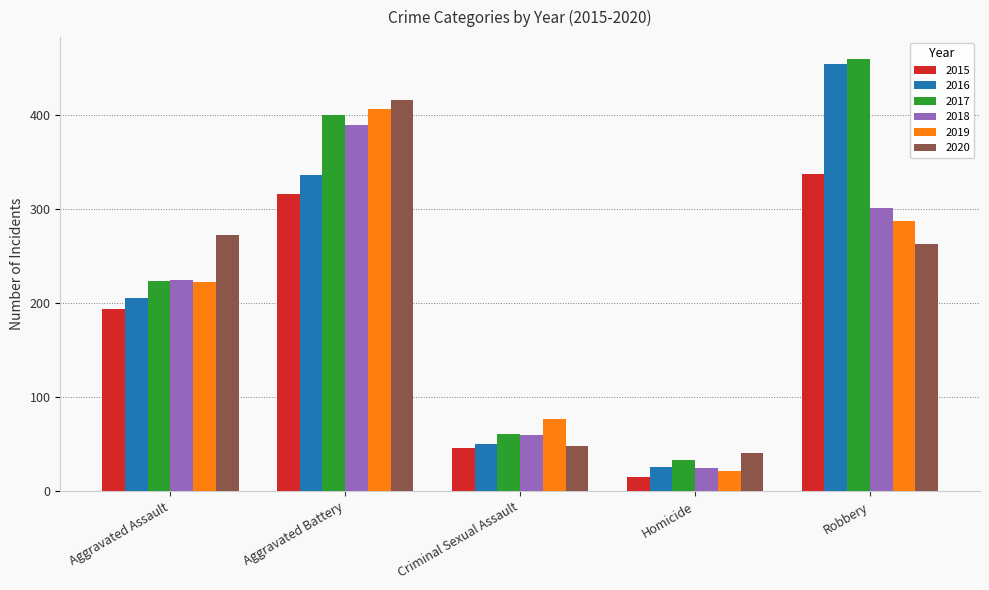

At how many categories does at least one series exceed 100?

3